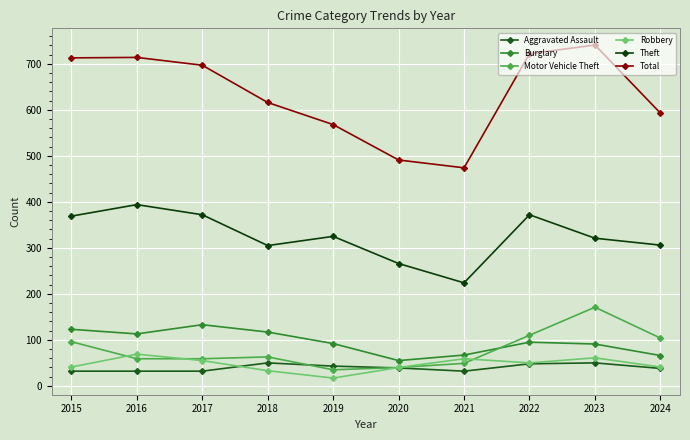

Which category has the lowest value across all series?

2019